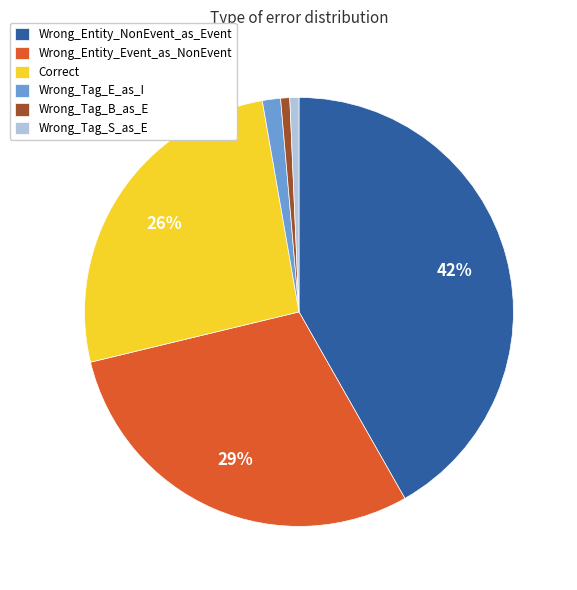

Which category has the biggest portion of the pie?

Wrong_Entity_NonEvent_as_Event